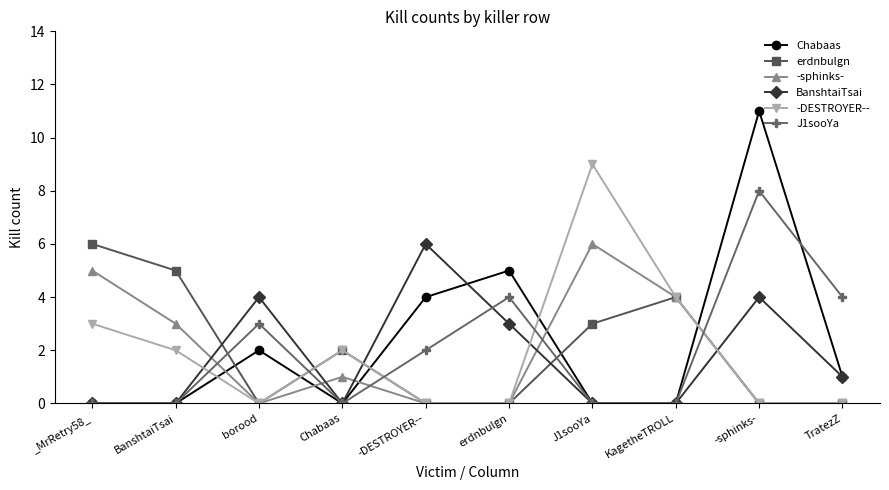

What is the spread (max minus min) of values at Chabaas?

2